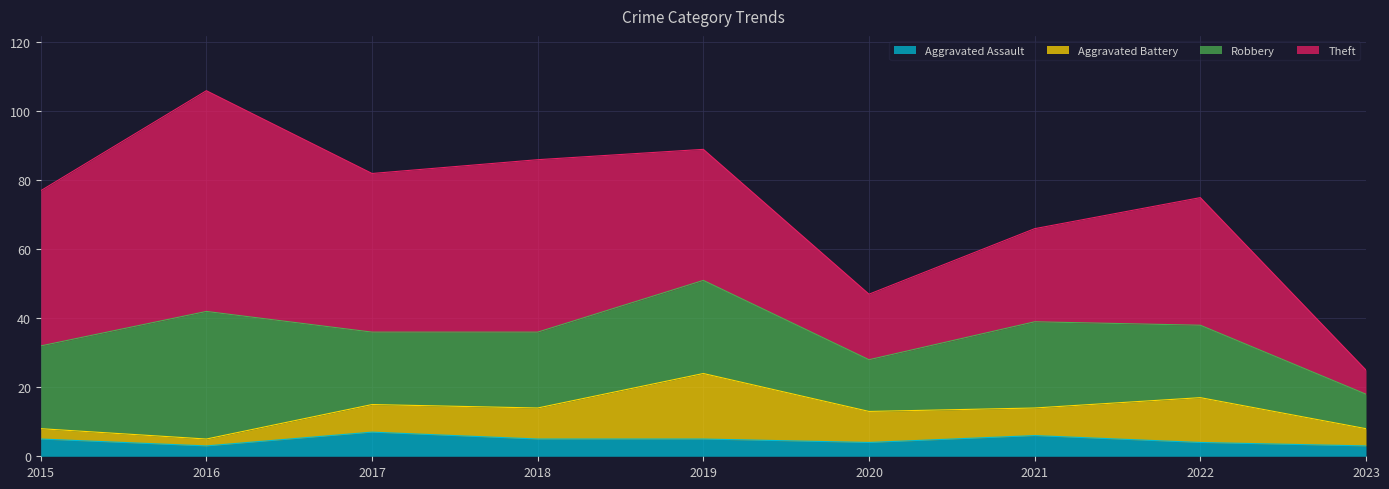

At how many categories does at least one series exceed 38?

4